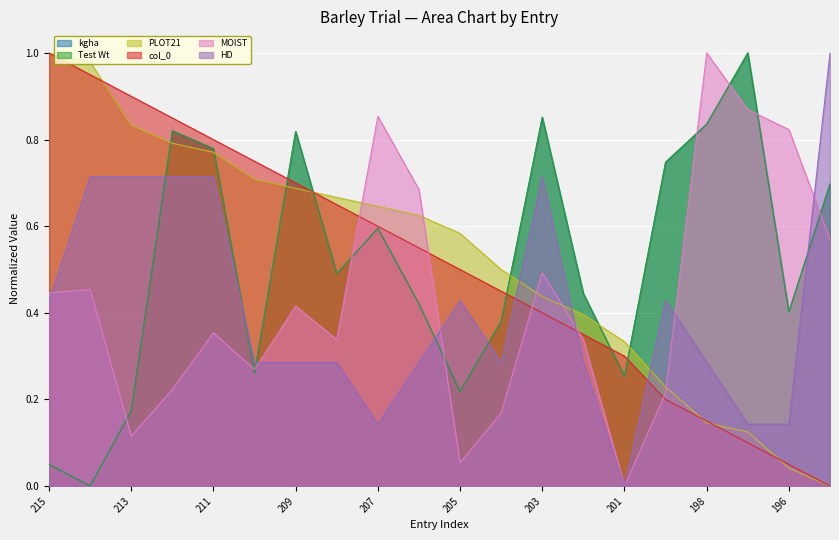

Count the number of data series in this chart.

6